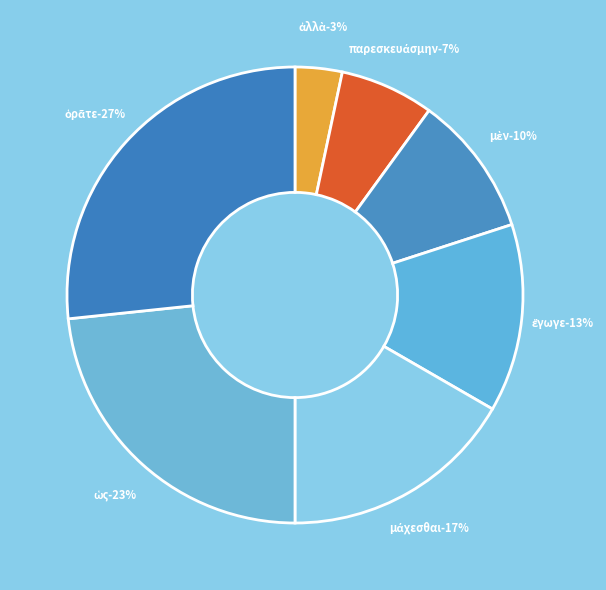

Is παρεσκευάσμην the majority of the pie?

No